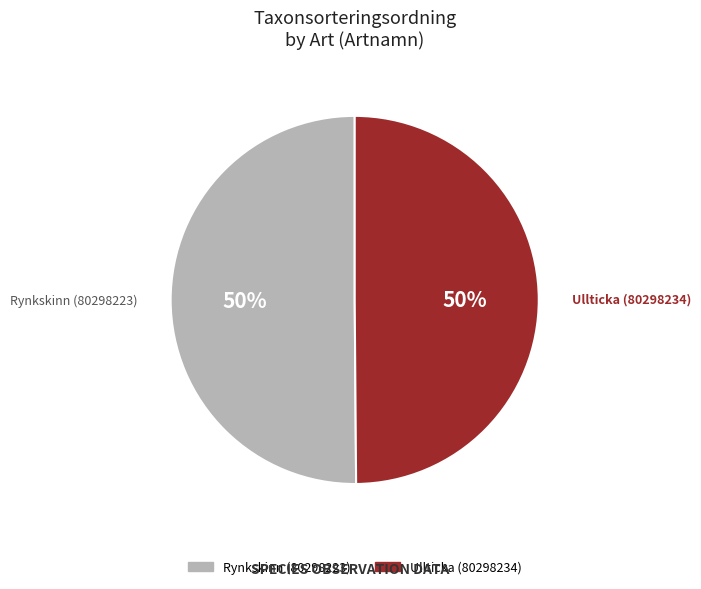

To the nearest percent, what is the average slice percentage?

50%